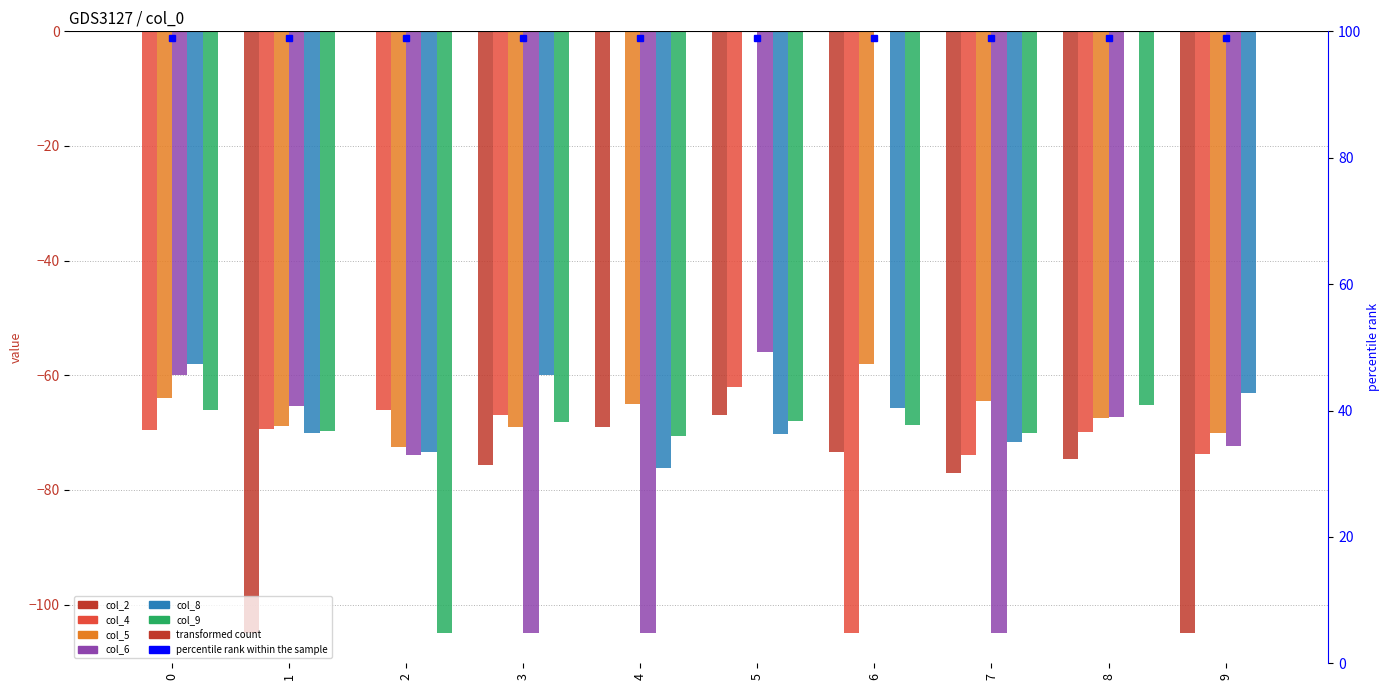

How many data points in col_4 are above -69?

4